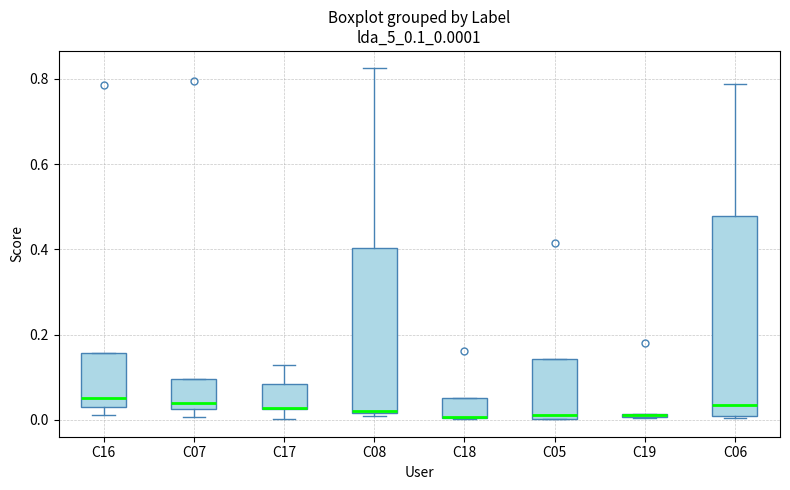

Which box is the tallest, from its lower edge to its upper edge?

C06